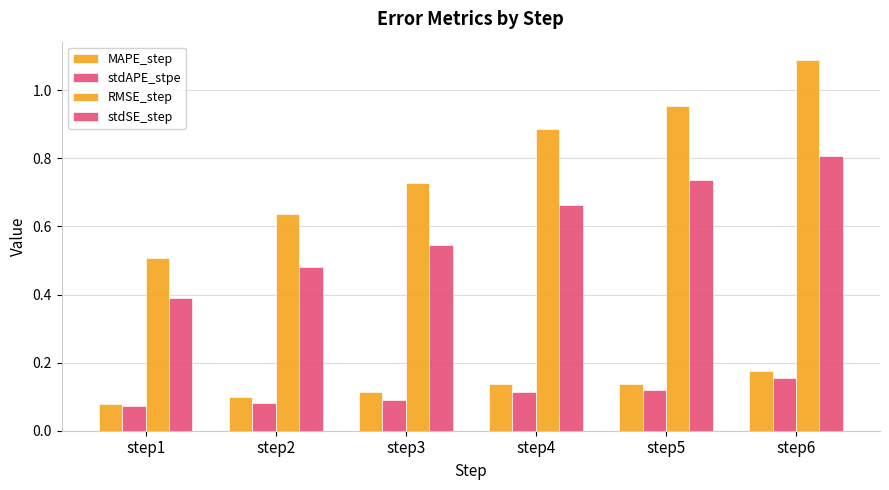

Between step6 and step1, which is larger?

step6